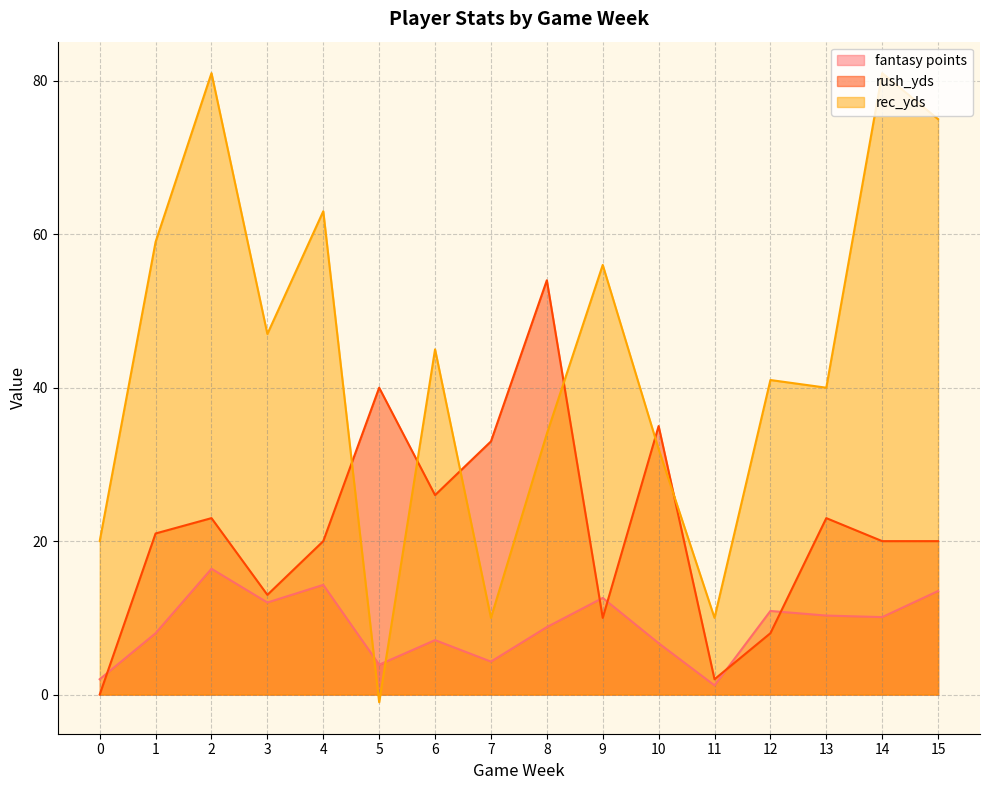

What is the smallest value displayed?

-1.0